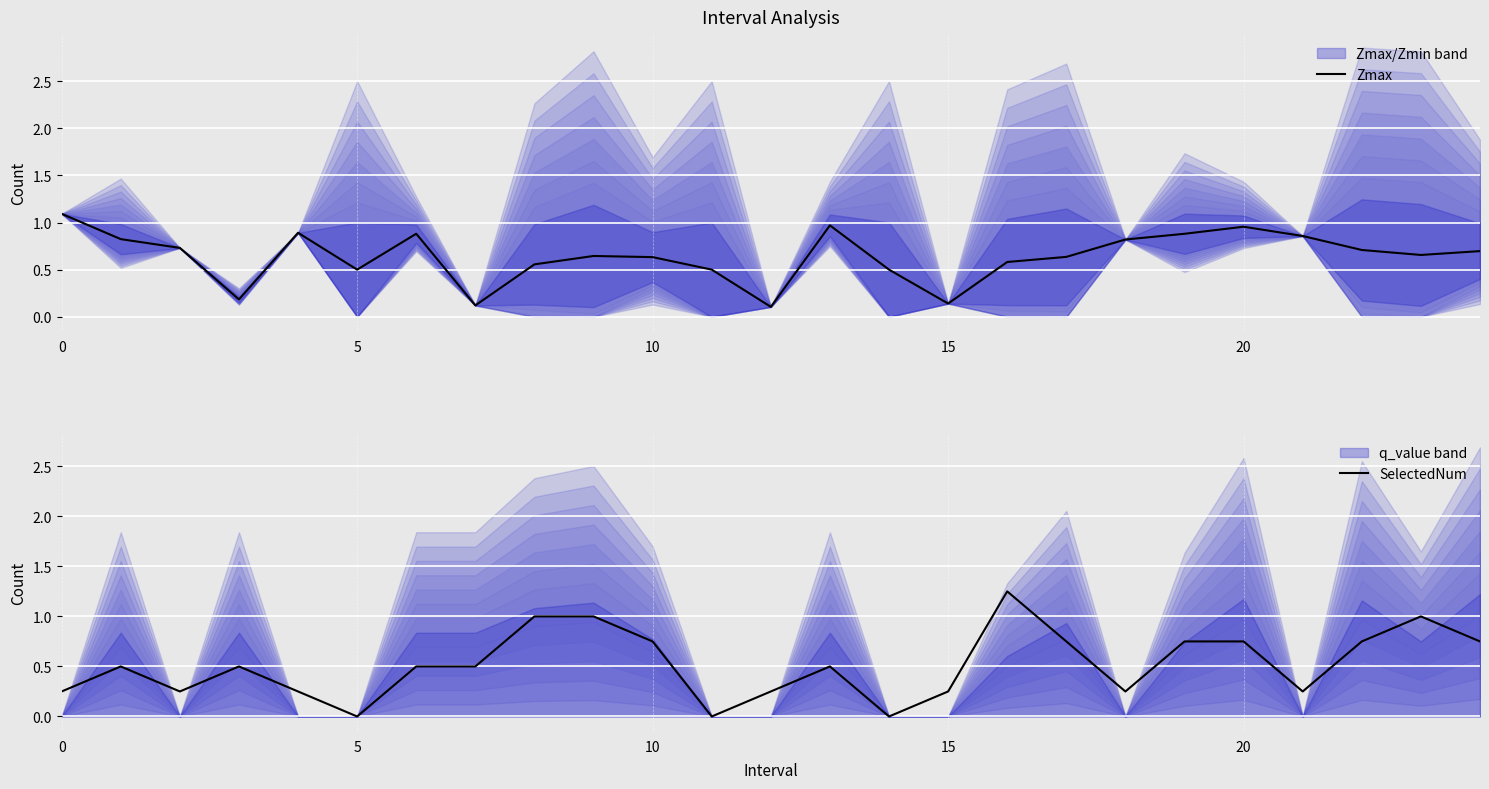

How many interior local valleys does the Zmax series have?

6